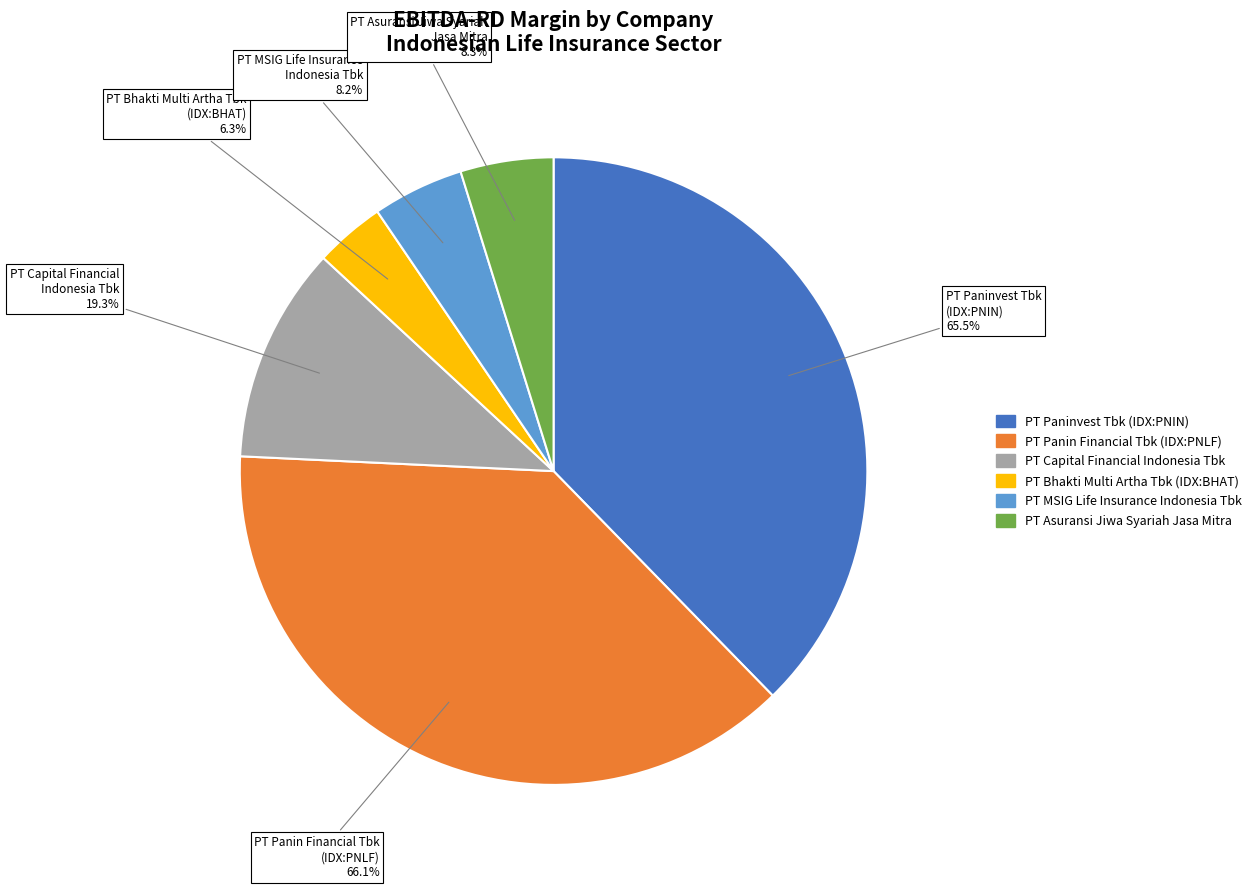

Does any single category account for the majority?

No